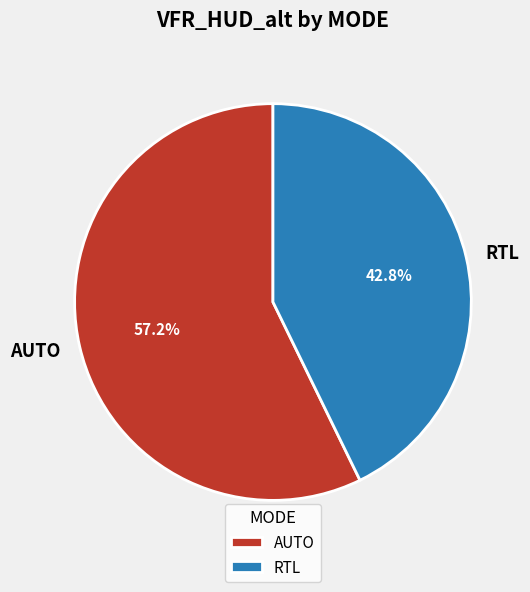

To the nearest percent, what is the difference between the largest and smallest slice percentages?

14%